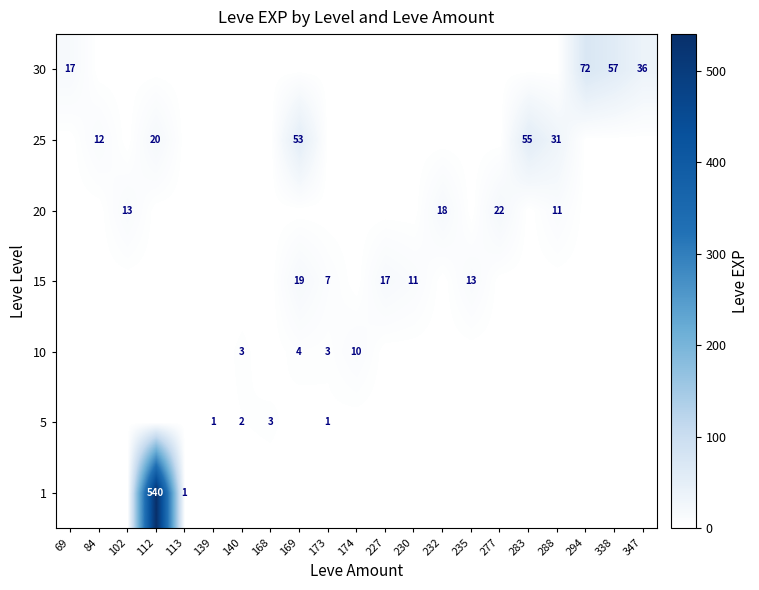

What is the sum of the 20 values at 288 and 102?

24